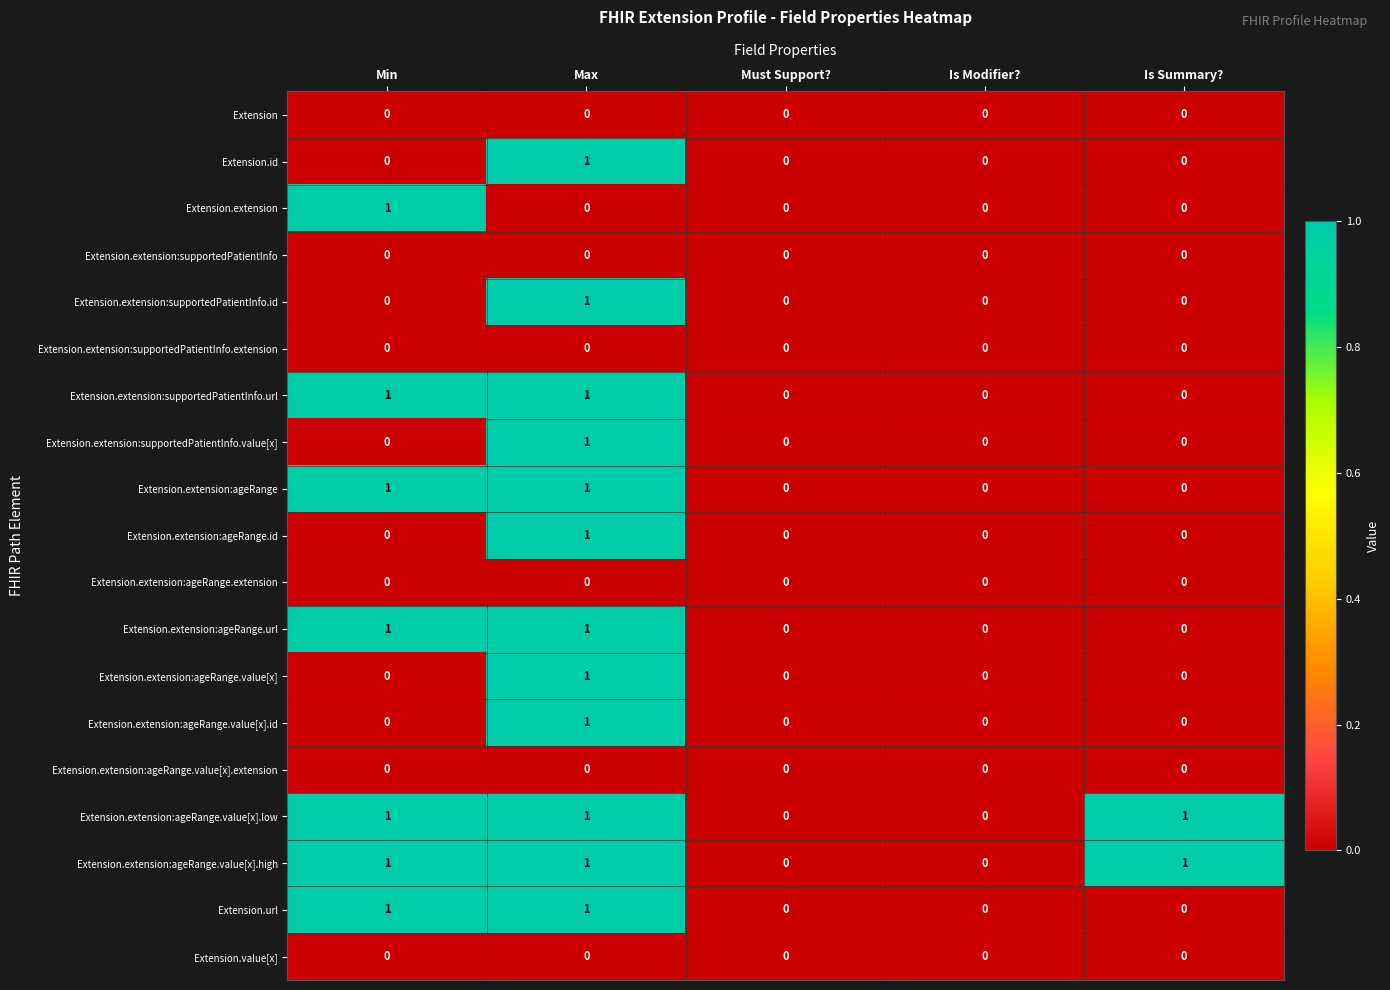

Which category has the highest value in the Extension.extension:ageRange.id series?

Max